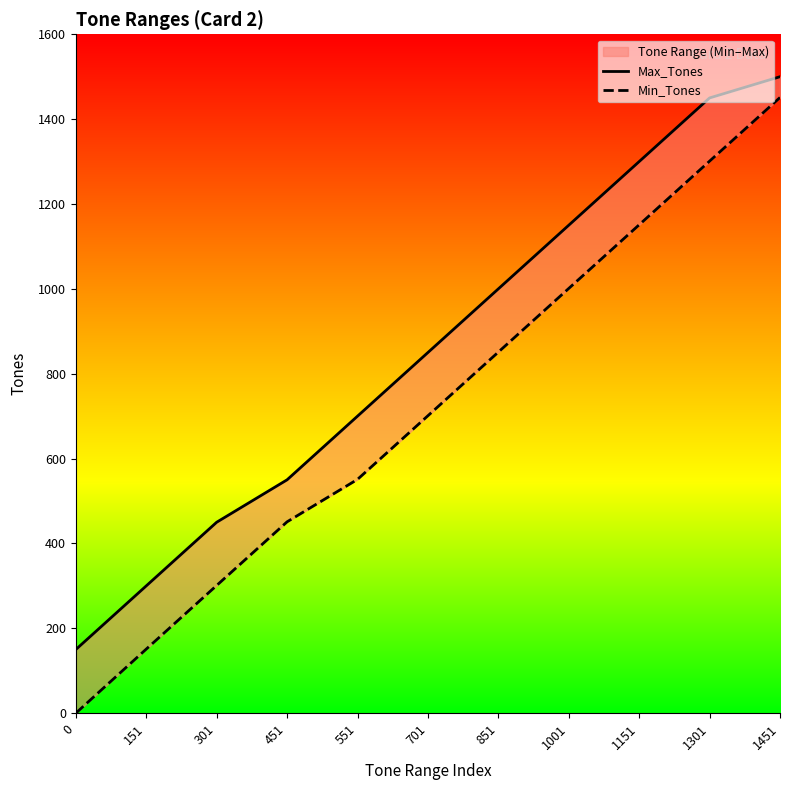

Does the chart display data point markers on the line(s)?

No